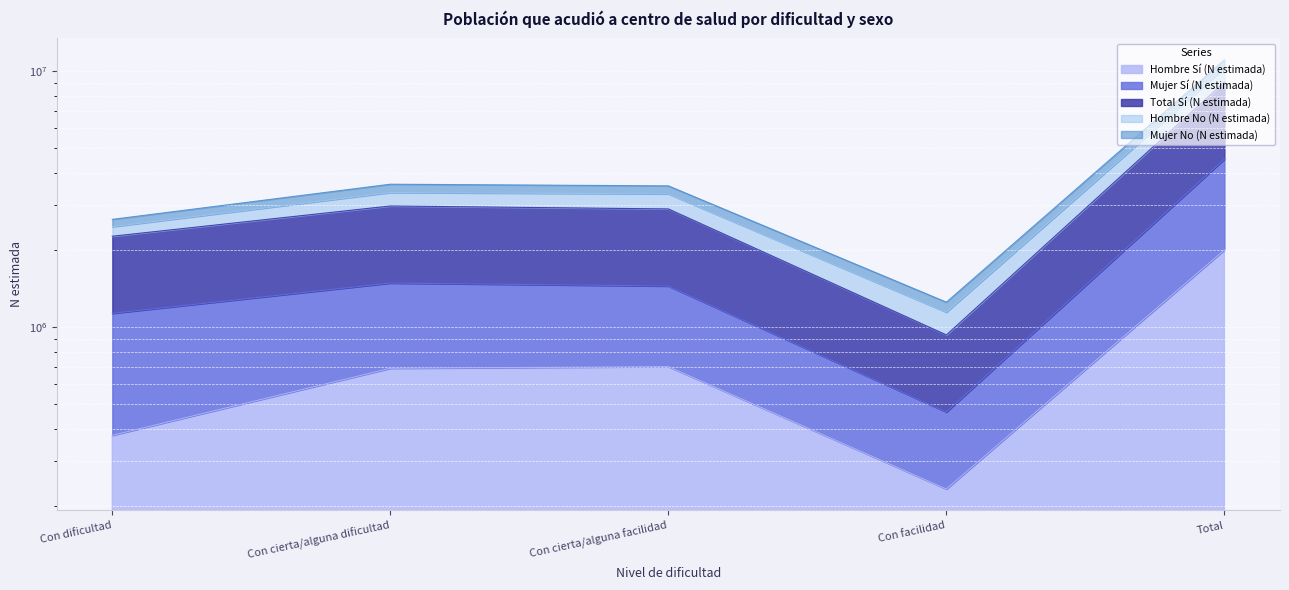

What is the value of the Mujer No (N estimada) point at the 2nd from the left?

3356319